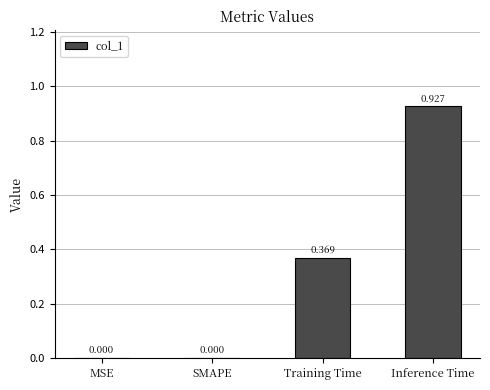

Which category has the highest value across all series?

Inference Time